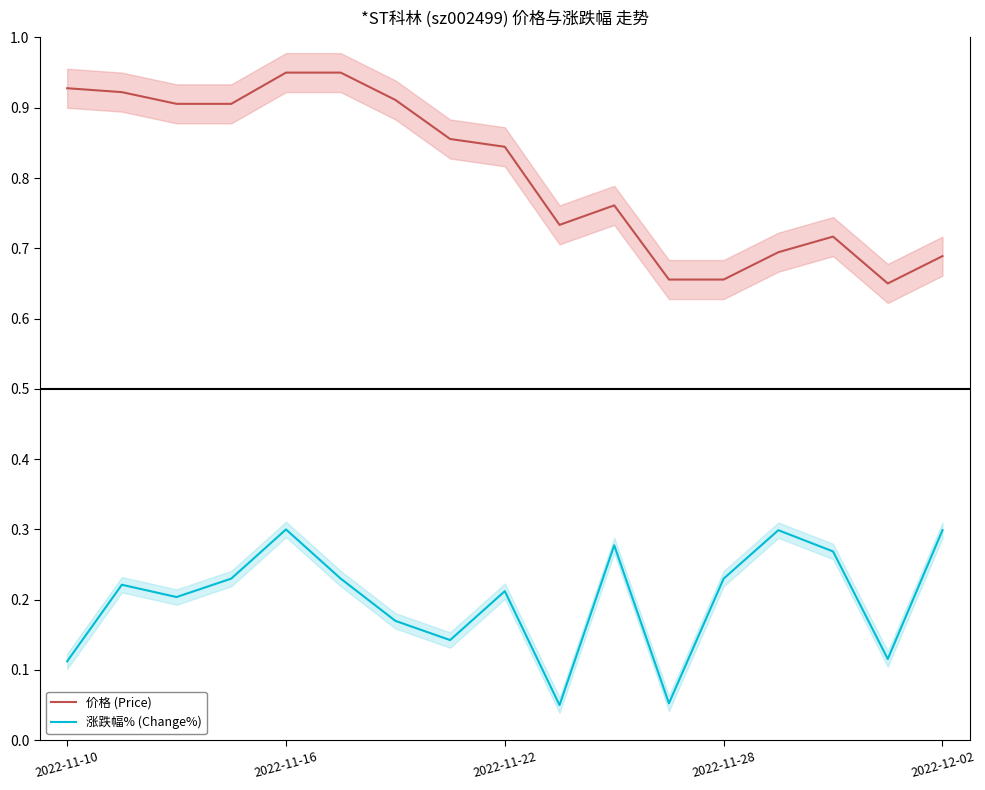

True or false: 涨跌幅% (Change%) and 价格 (Price) intersect in this chart.

False